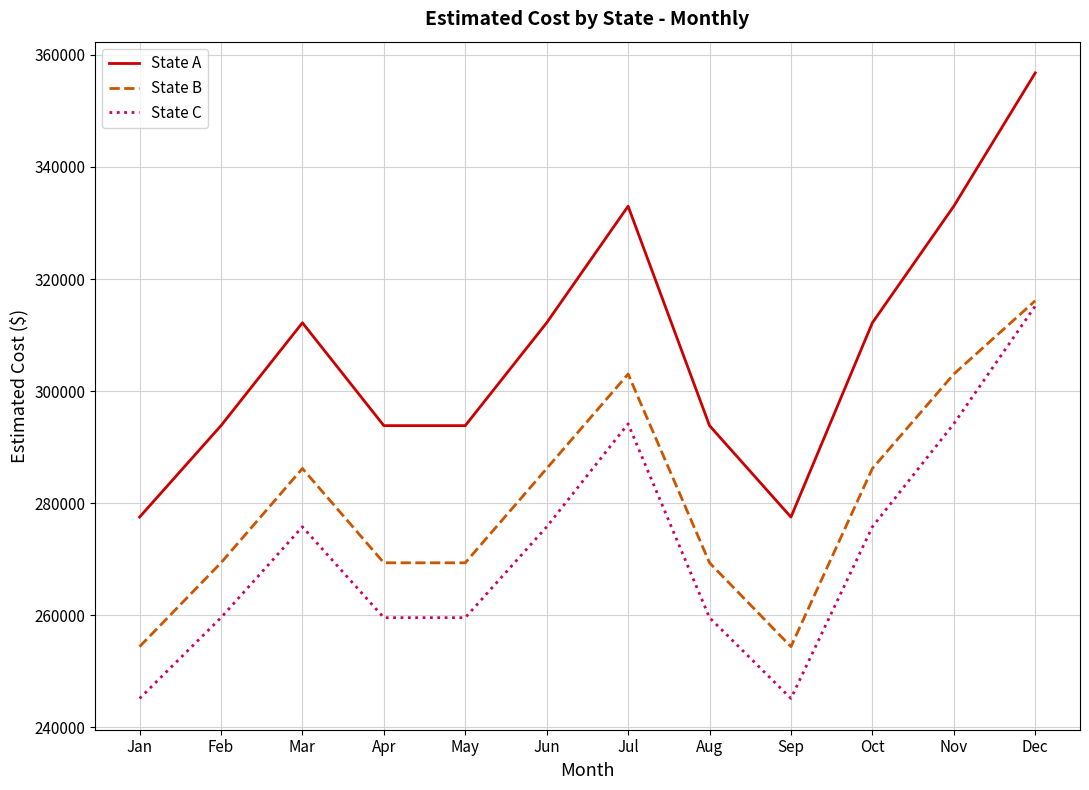

True or false: State C and State A cross at least once.

False